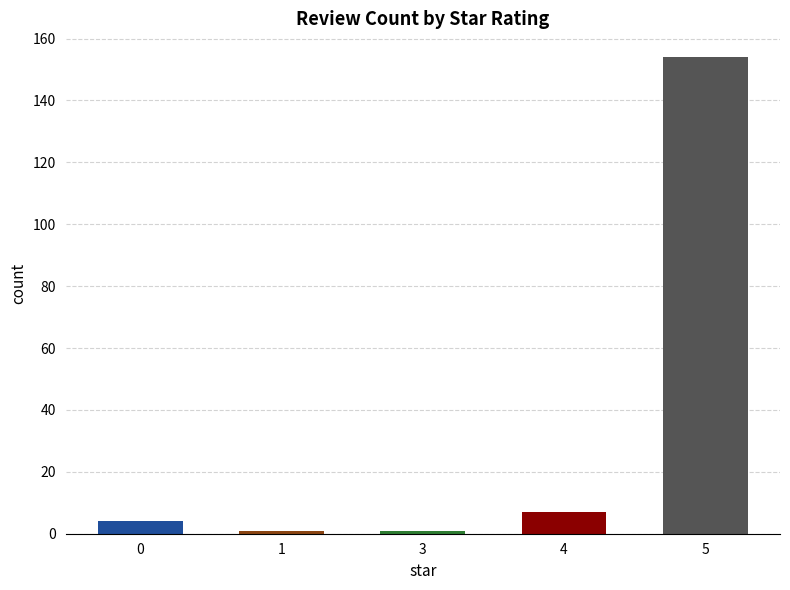

What is the greatest value displayed?

154